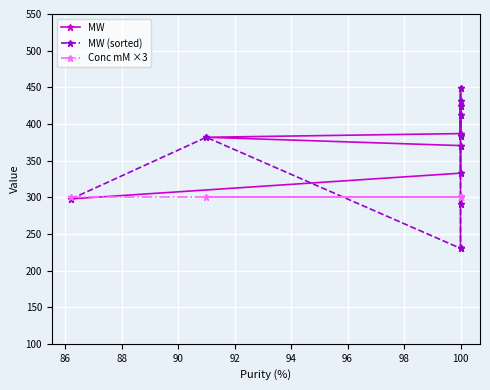

Which series ends up on top after the final intersection of MW (sorted) and MW?

MW (sorted)